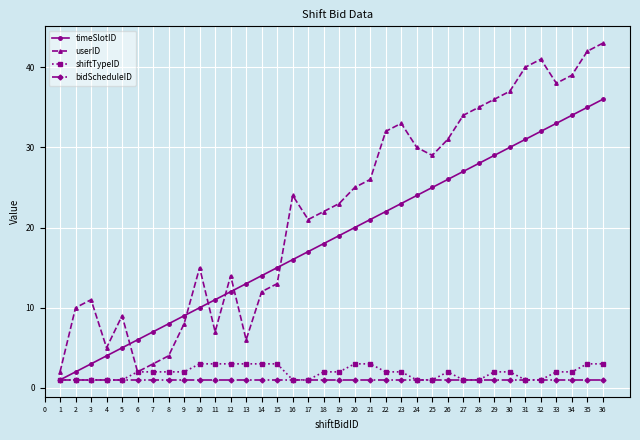

Is it true that timeSlotID equals 3 at 15?

False